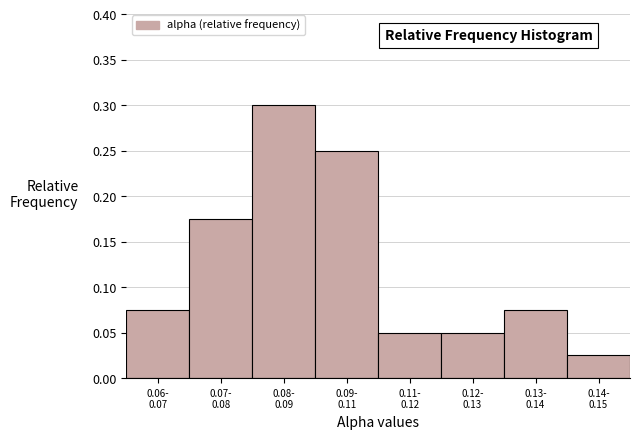

What is the maximum value shown in the chart?

0.3